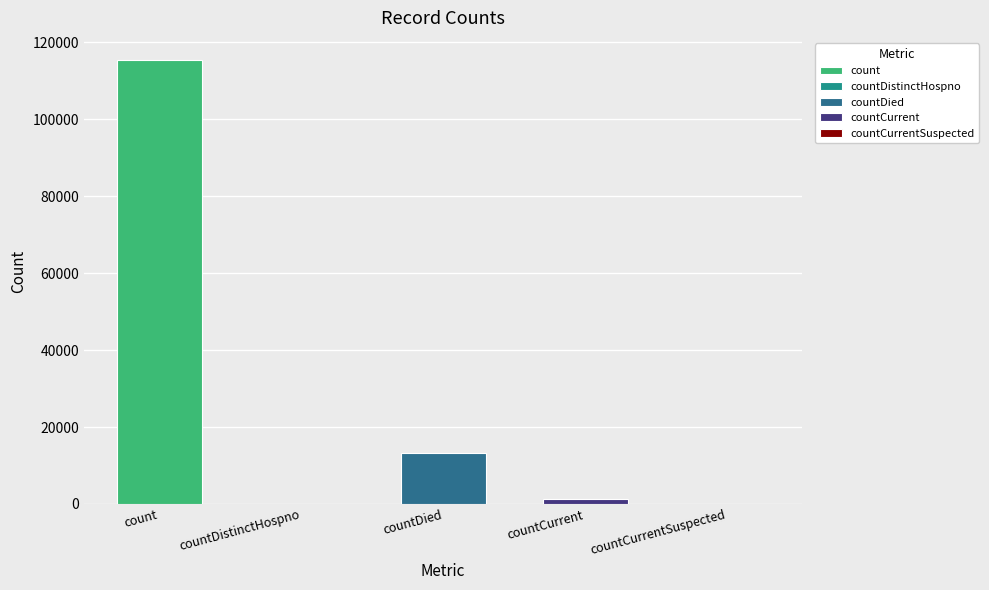

Is it true that the value at count is 163145?

False